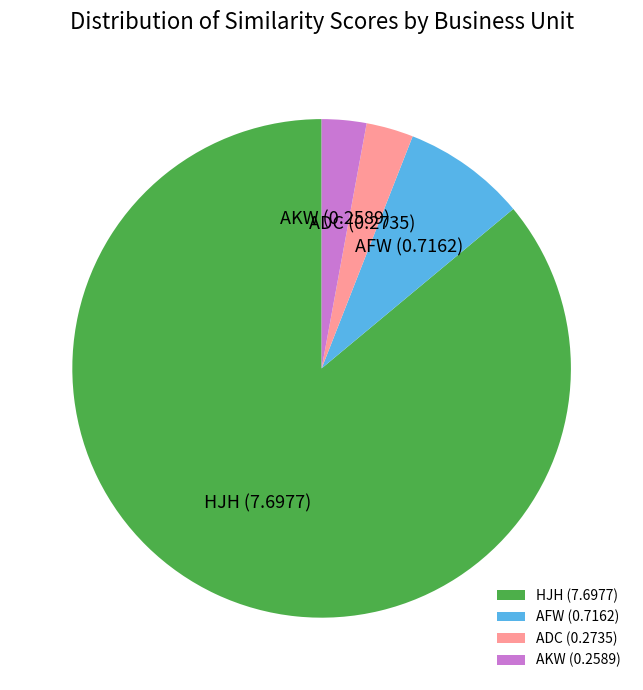

How many slices are in this pie chart?

4